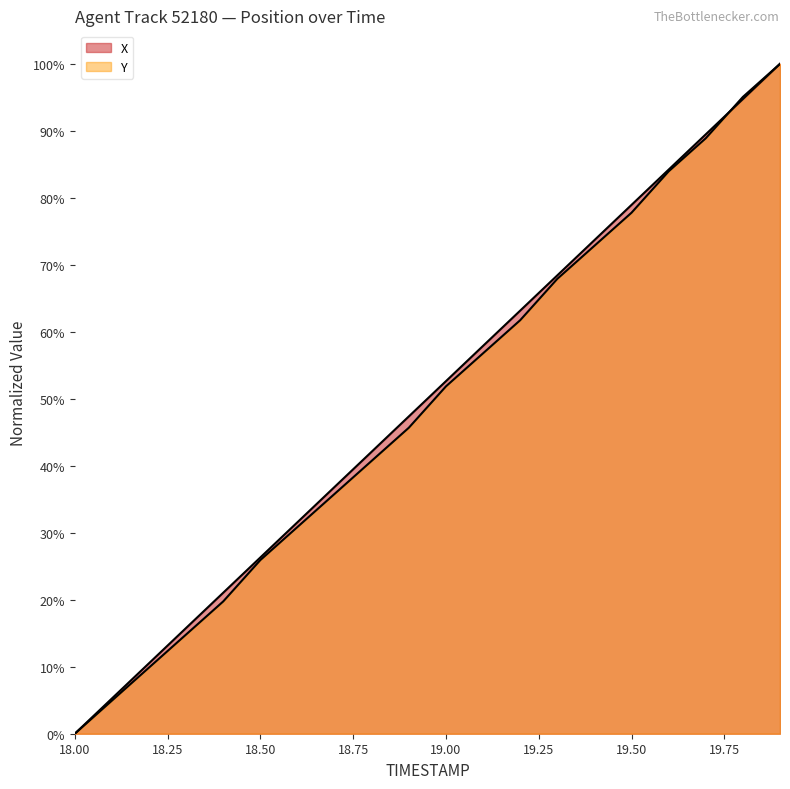

Is it true that X equals 0.2 at 19.1?

False